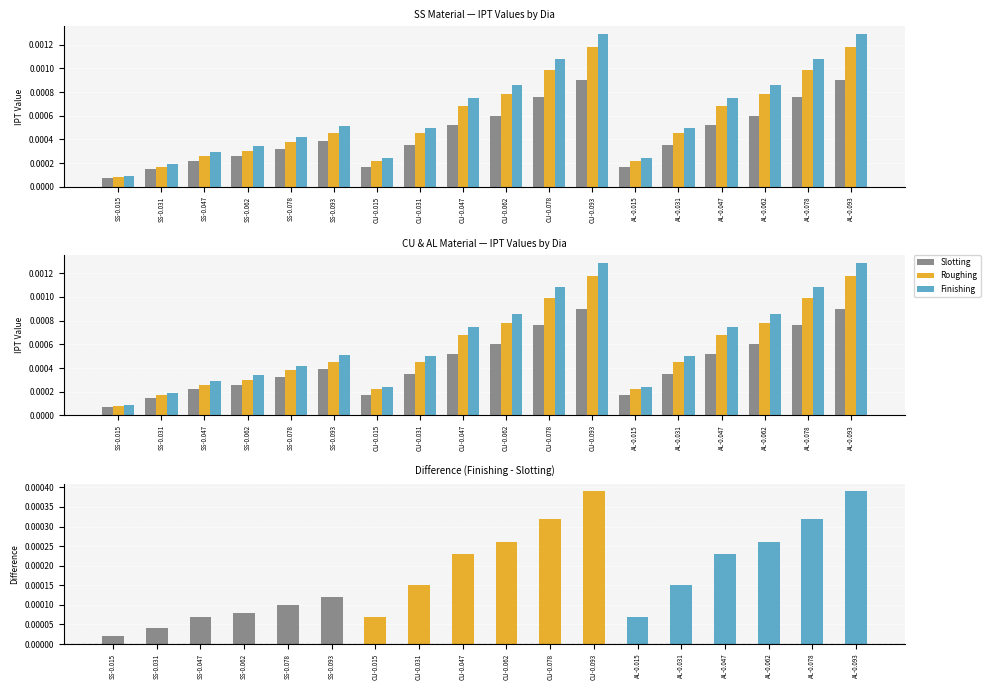

Which category has the highest value in the Finishing series?

CU-0.093